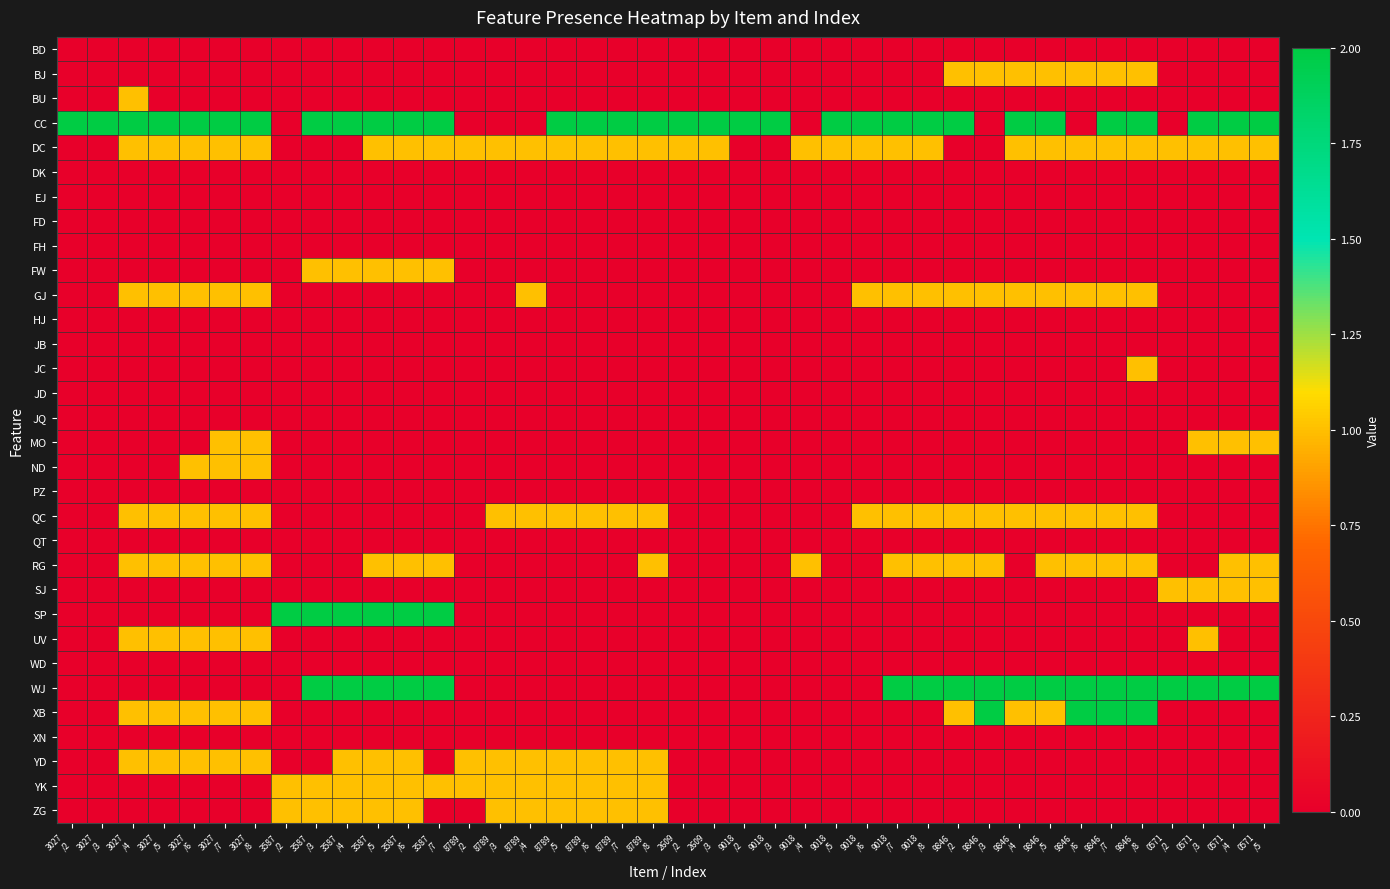

Count the number of categories in the chart.

40